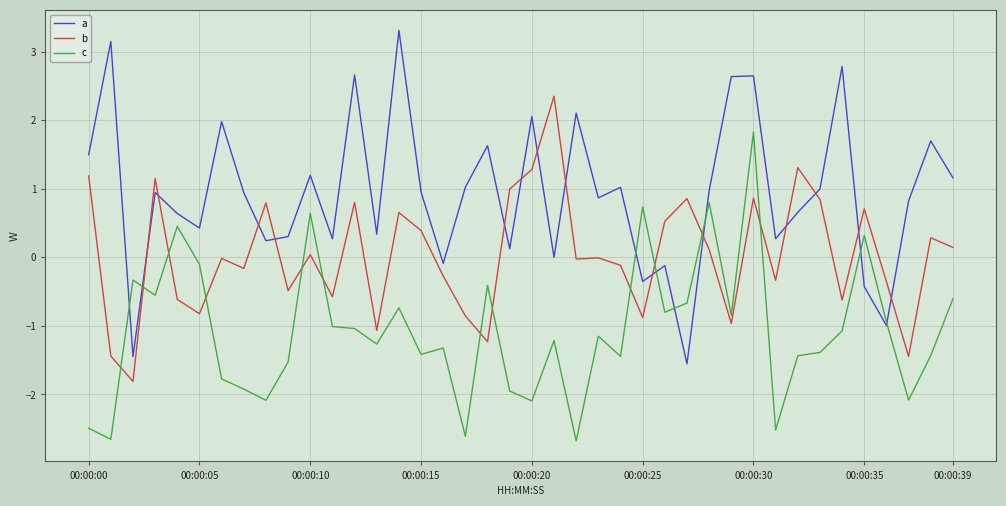

Which series has the largest range (max minus min)?

a